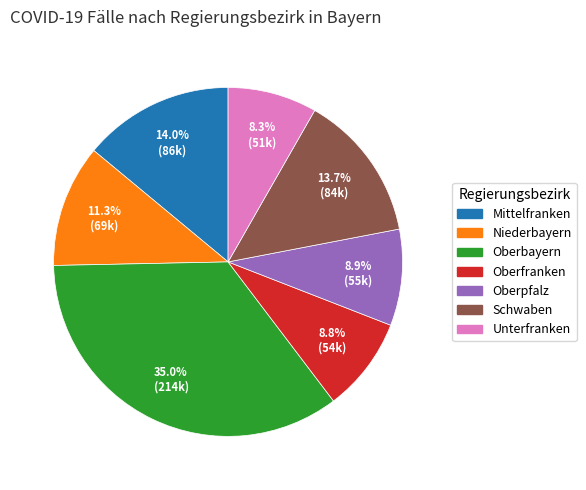

Combined, do Oberbayern and Schwaben account for over 50%?

No